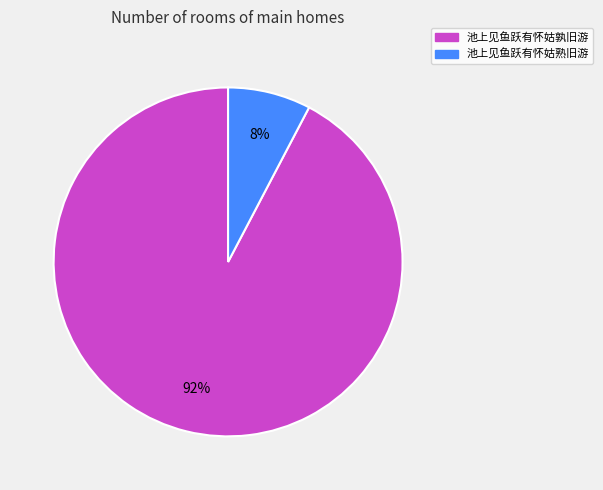

To the nearest percent, what is the combined percentage of 池上见鱼跃有怀姑孰旧游 and 池上见鱼跃有怀姑熟旧游?

100%